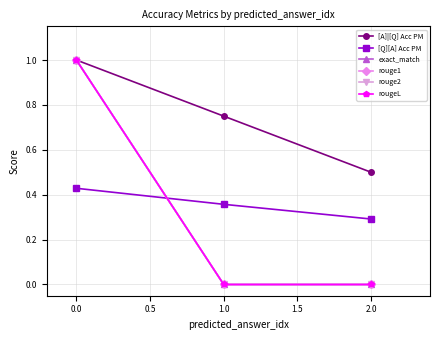

Does the chart have visible grid lines?

Yes